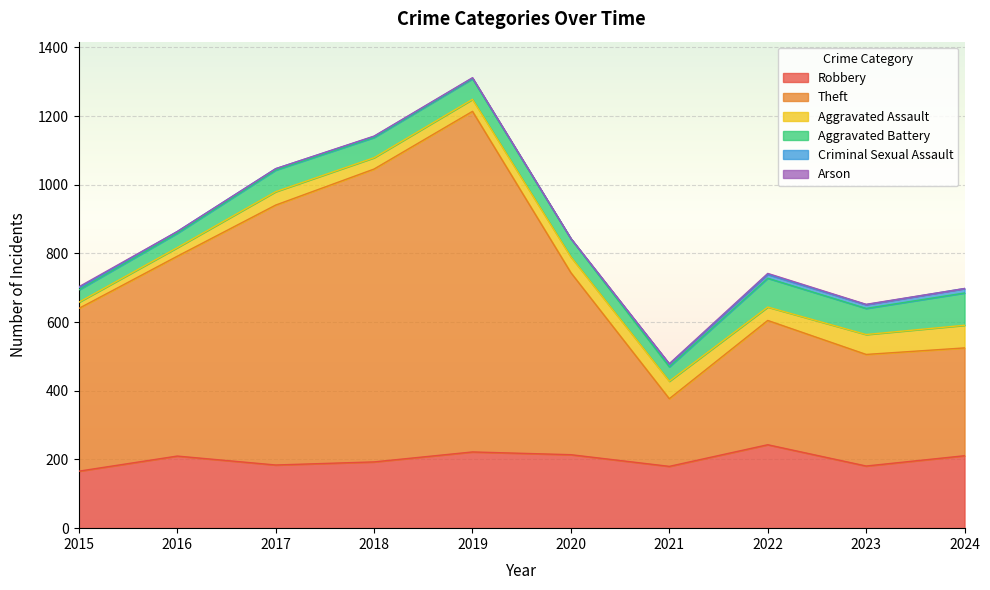

What is the difference between the maximum and minimum values in the Criminal Sexual Assault series?

13